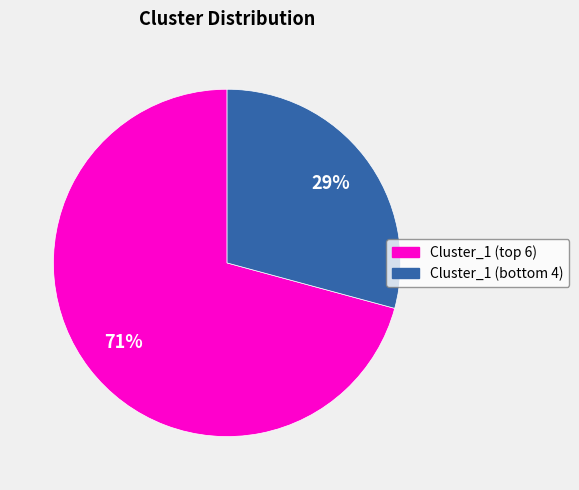

Is there a majority slice in this chart?

Yes